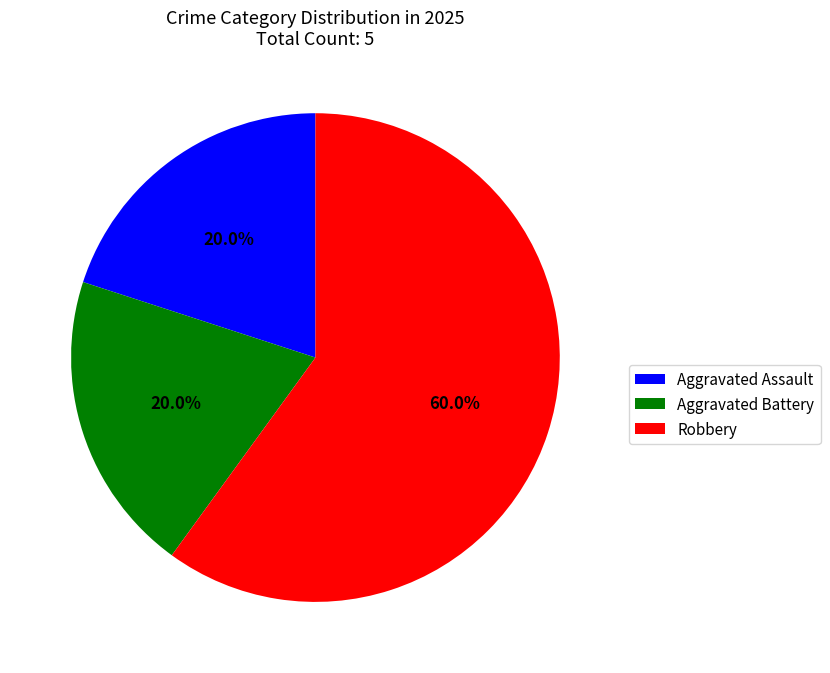

How many slices are in this pie chart?

3